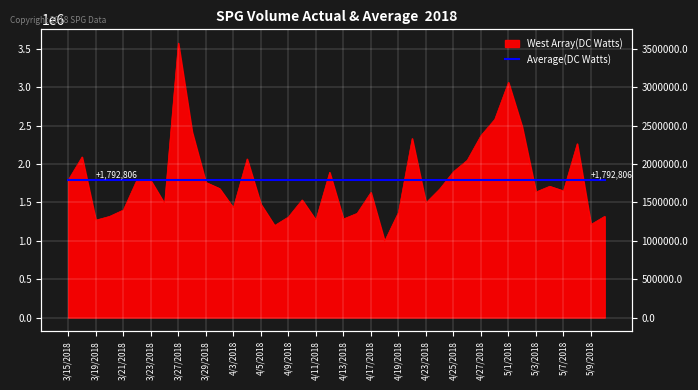

Reading left to right, list all the values displayed in this chart.

3/15/2018=1792806	3/16/2018=2092573	3/19/2018=1269287	3/20/2018=1318213	3/21/2018=1401020	3/22/2018=1797340	3/23/2018=1784987	3/26/2018=1485028	3/27/2018=3576073	3/28/2018=2420775	3/29/2018=1761538	4/2/2018=1680688	4/3/2018=1429690	4/4/2018=2066895	4/5/2018=1477847	4/6/2018=1198839	4/9/2018=1310492	4/10/2018=1532583	4/11/2018=1269828	4/12/2018=1892636	4/13/2018=1284343	4/16/2018=1357942	4/17/2018=1630359	4/18/2018=995473	4/19/2018=1368455	4/20/2018=2333327	4/23/2018=1494971	4/24/2018=1674894	4/25/2018=1899873	4/26/2018=2048726	4/27/2018=2371057	4/30/2018=2580936	5/1/2018=3064748	5/2/2018=2483776	5/3/2018=1635882	5/4/2018=1710580	5/7/2018=1650813	5/8/2018=2265285	5/9/2018=1212871	5/10/2018=1319240